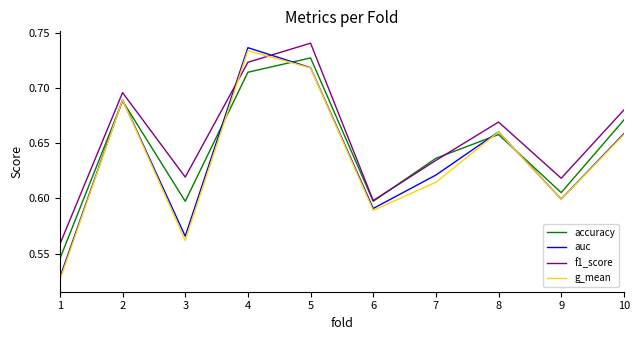

How many times do auc and f1_score cross each other?

2